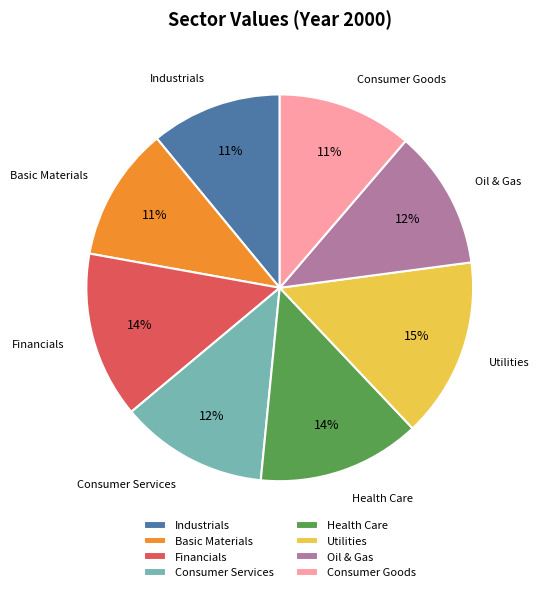

To the nearest percent, what is the difference between the Utilities and Health Care slice percentages?

1%